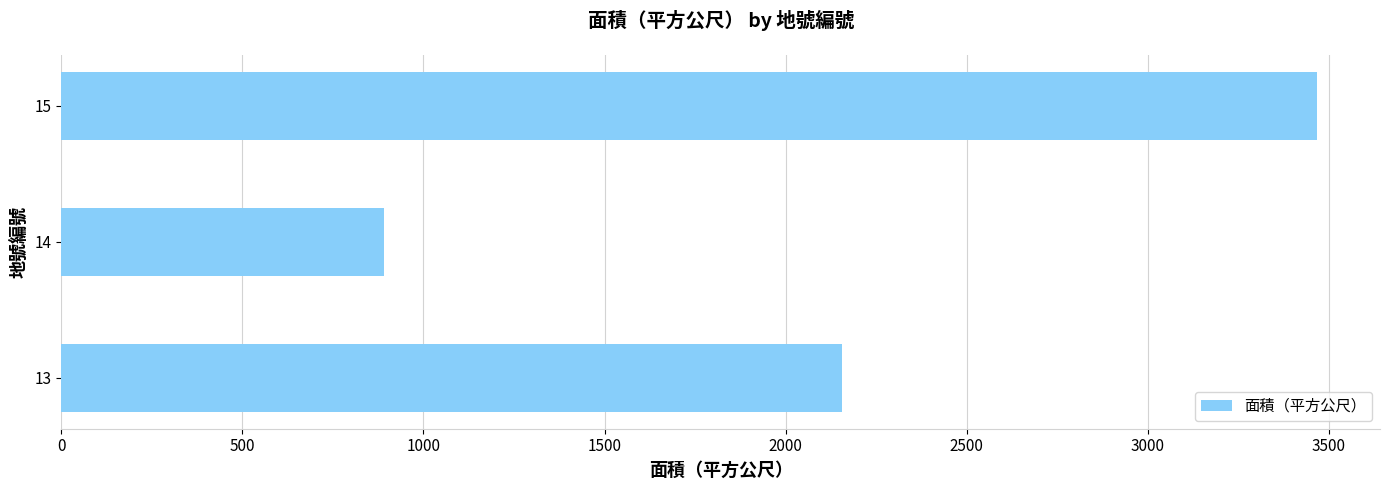

List the labels in order of value, smallest first.

14, 13, 15